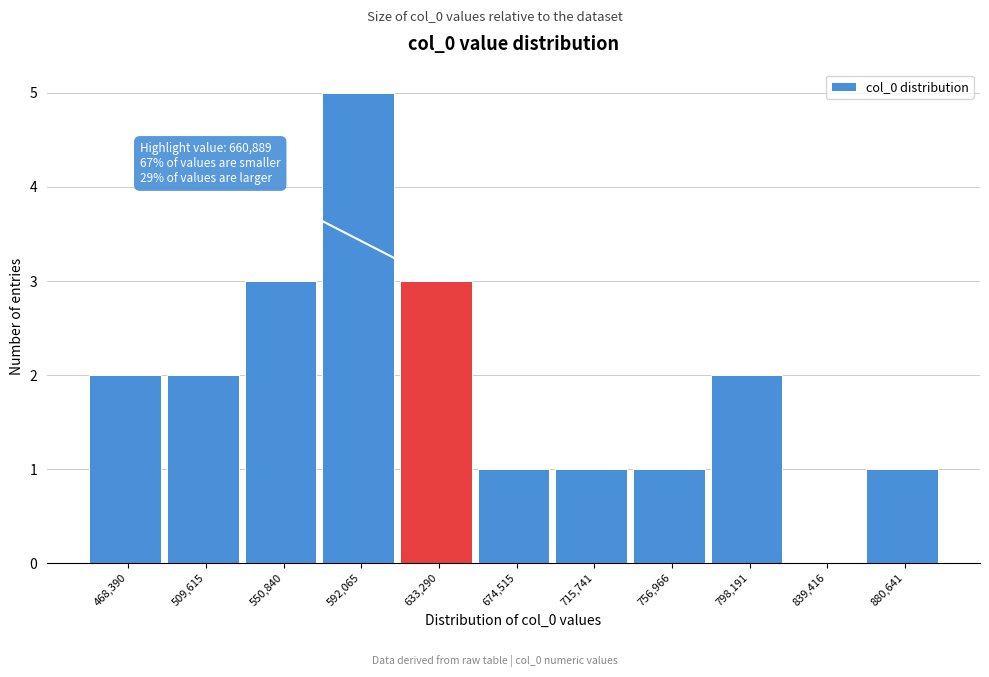

Reading left to right, extract all data points from this chart.

468,390=2	509,615=2	550,840=3	592,065=5	633,290=3	674,515=1	715,741=1	756,966=1	798,191=2	839,416=0	880,641=1